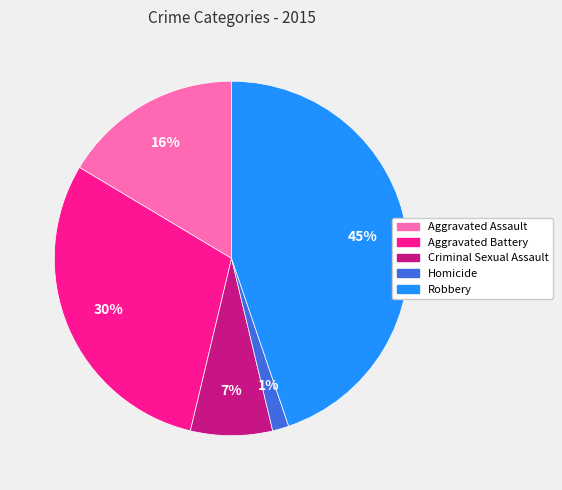

Which slice is the smallest?

Homicide